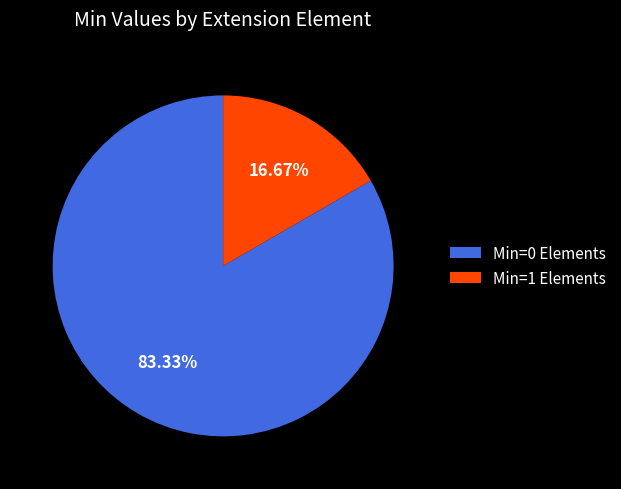

Which category accounts for the majority?

Min=0 Elements